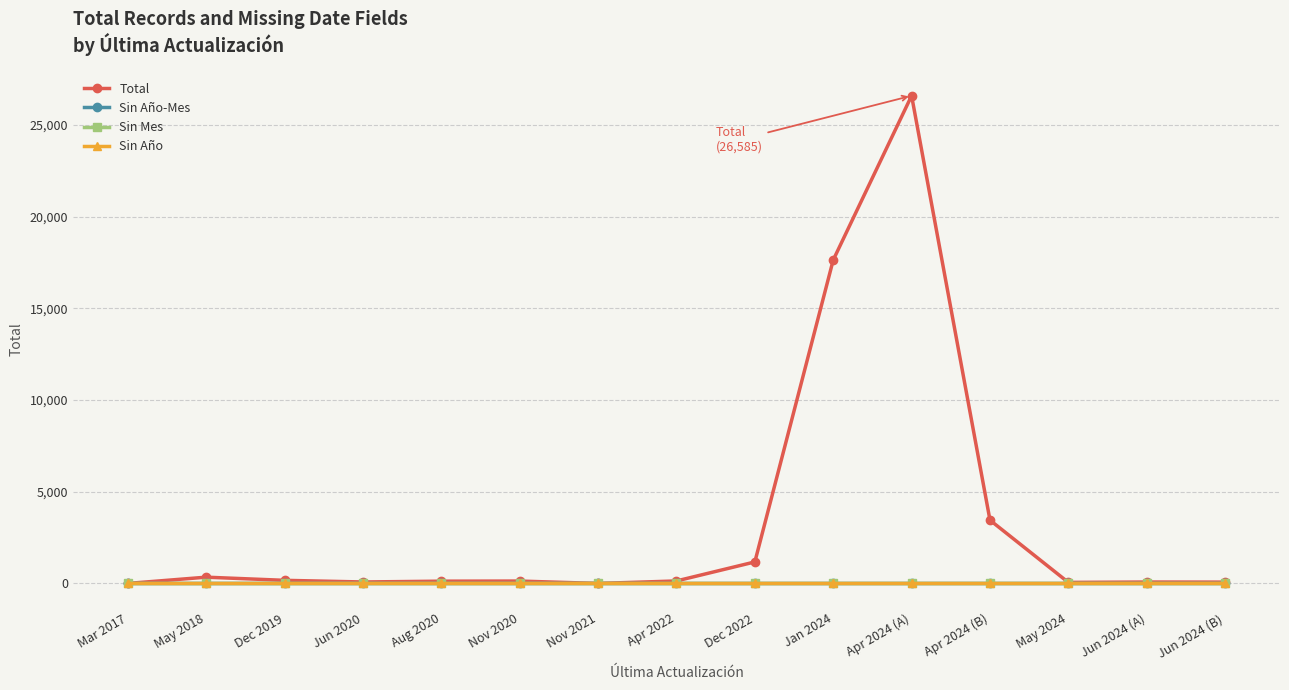

Reading left to right, list all the values displayed in this chart.

Total: Mar 2017=2	May 2018=343	Dec 2019=171	Jun 2020=81	Aug 2020=125	Nov 2020=131	Nov 2021=1	Apr 2022=137	Dec 2022=1174	Jan 2024=17630	Apr 2024 (A)=26585	Apr 2024 (B)=3451	May 2024=58	Jun 2024 (A)=78	Jun 2024 (B)=73
Sin Año-Mes: Mar 2017=0	May 2018=0	Dec 2019=0	Jun 2020=0	Aug 2020=0	Nov 2020=0	Nov 2021=0	Apr 2022=0	Dec 2022=0	Jan 2024=0	Apr 2024 (A)=0	Apr 2024 (B)=0	May 2024=0	Jun 2024 (A)=0	Jun 2024 (B)=0
Sin Mes: Mar 2017=0	May 2018=0	Dec 2019=0	Jun 2020=0	Aug 2020=0	Nov 2020=0	Nov 2021=0	Apr 2022=0	Dec 2022=0	Jan 2024=0	Apr 2024 (A)=0	Apr 2024 (B)=0	May 2024=0	Jun 2024 (A)=0	Jun 2024 (B)=0
Sin Año: Mar 2017=0	May 2018=0	Dec 2019=0	Jun 2020=0	Aug 2020=0	Nov 2020=0	Nov 2021=0	Apr 2022=0	Dec 2022=0	Jan 2024=0	Apr 2024 (A)=0	Apr 2024 (B)=0	May 2024=0	Jun 2024 (A)=0	Jun 2024 (B)=0